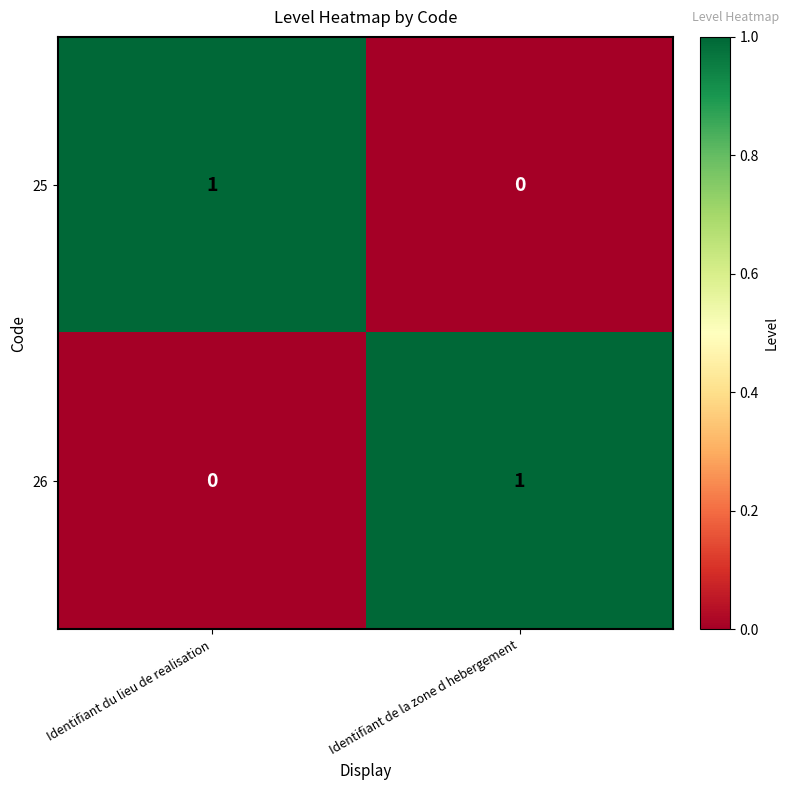

How many categories are shown in the chart?

2